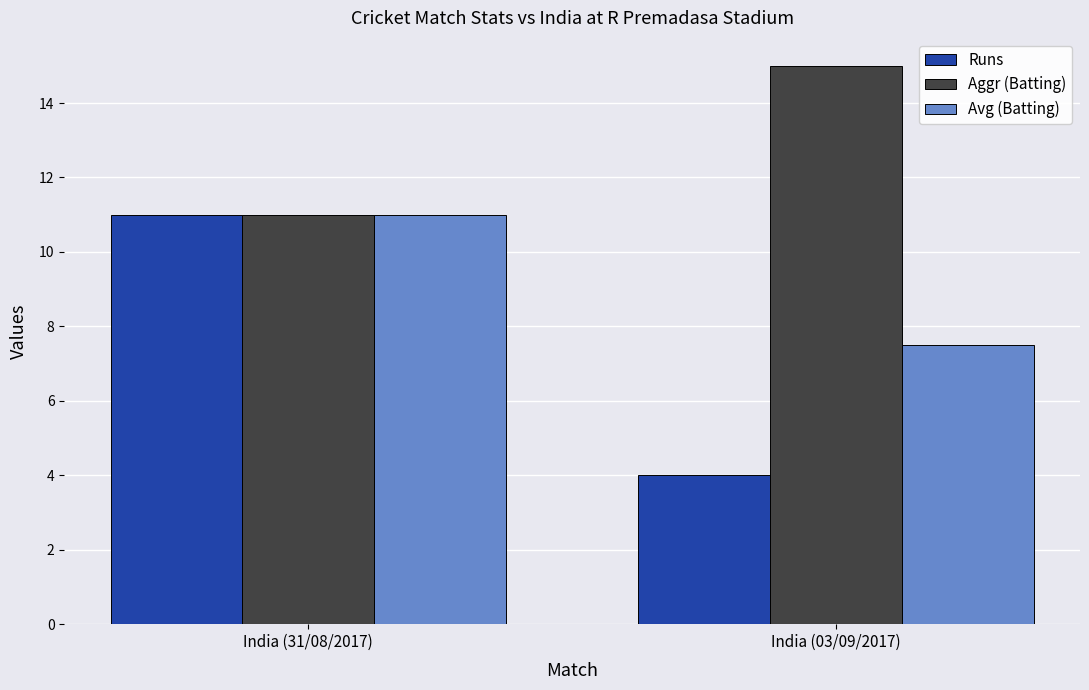

What are all the series names shown in the legend?

Runs, Aggr (Batting), Avg (Batting)